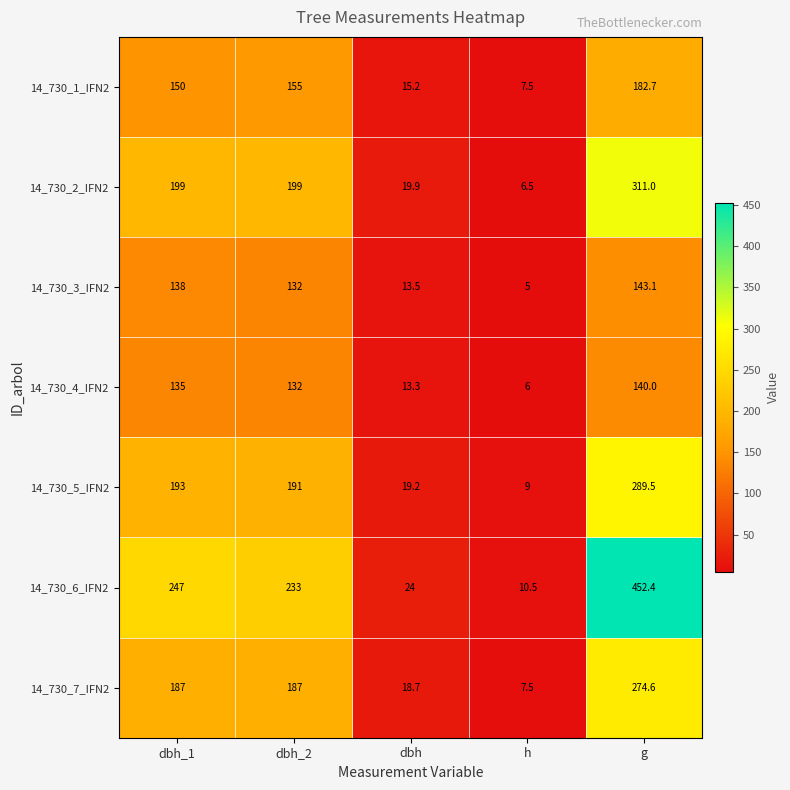

What is the maximum value for 14_730_4_IFN2?

140.0